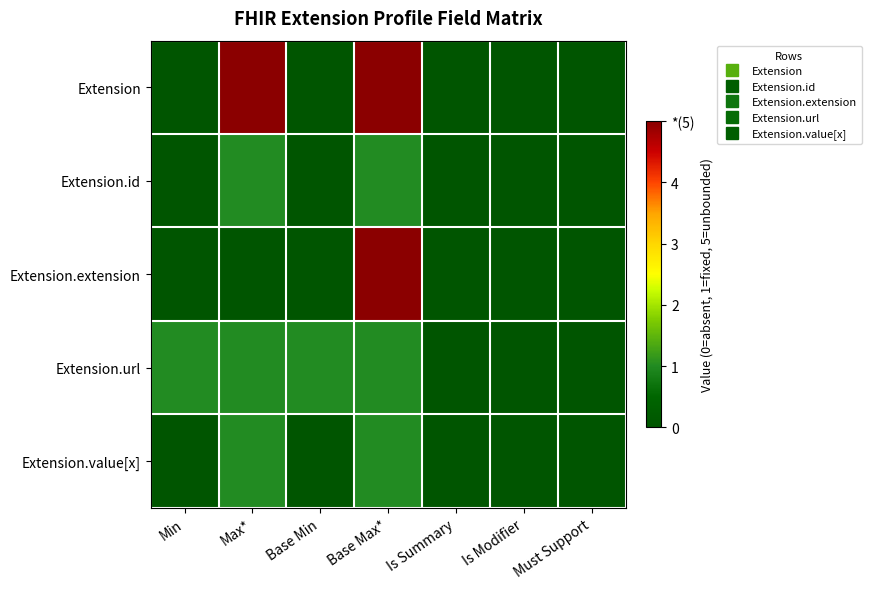

At how many categories does at least one series exceed 3?

2